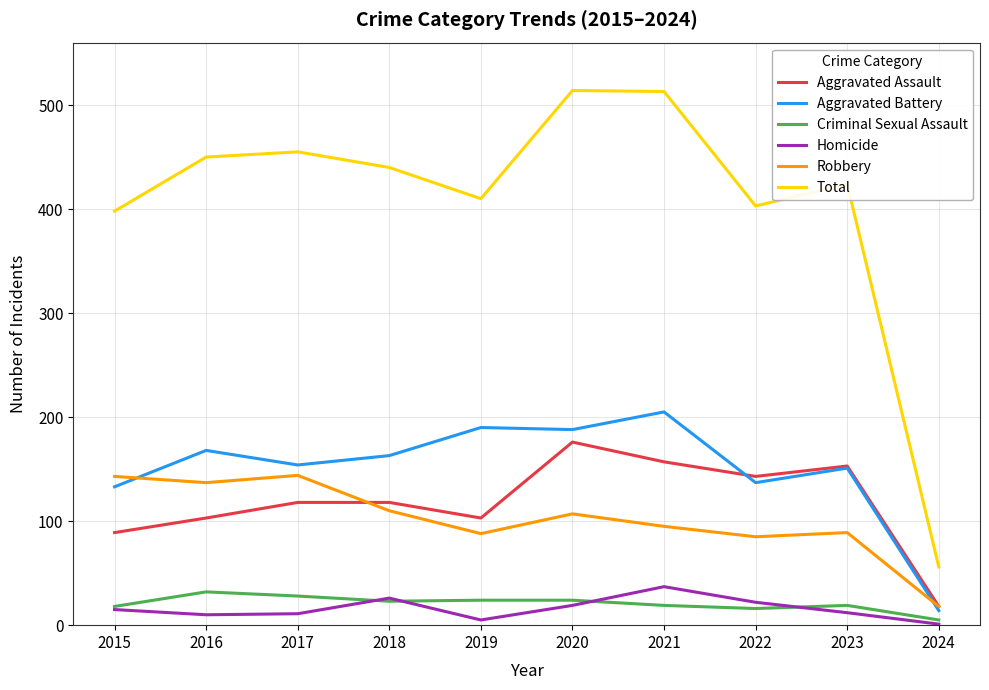

In Robbery, how many points are higher than both neighbors (excluding endpoints)?

3